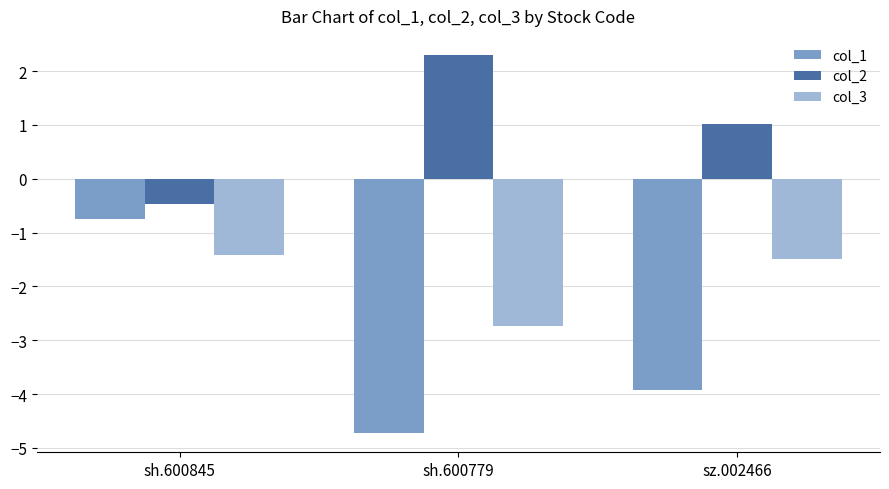

What is the label of the 3rd bar from the left?

sz.002466